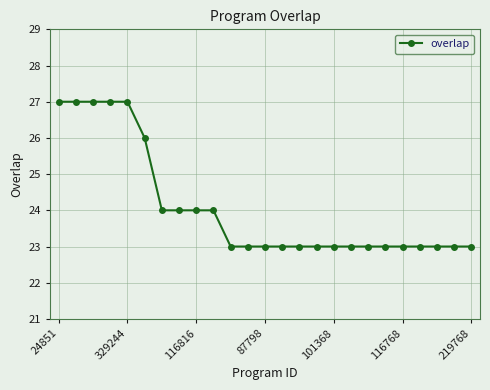

What is the value of the 12th point from the left?

23